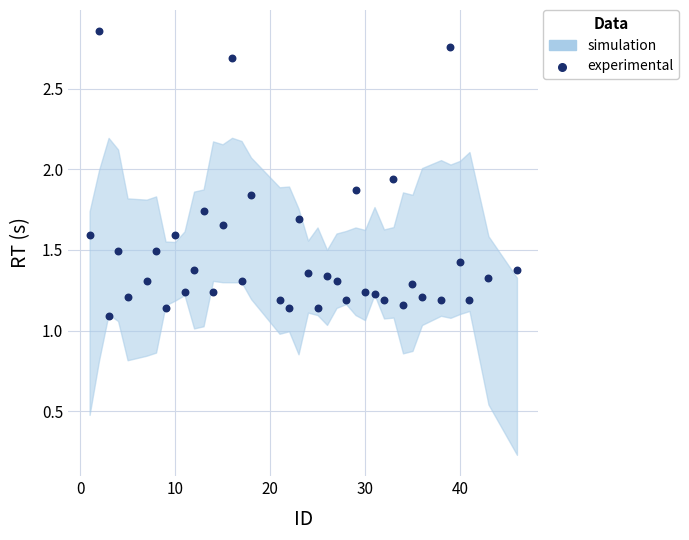

What is the range of X values (max minus min)?

45.0